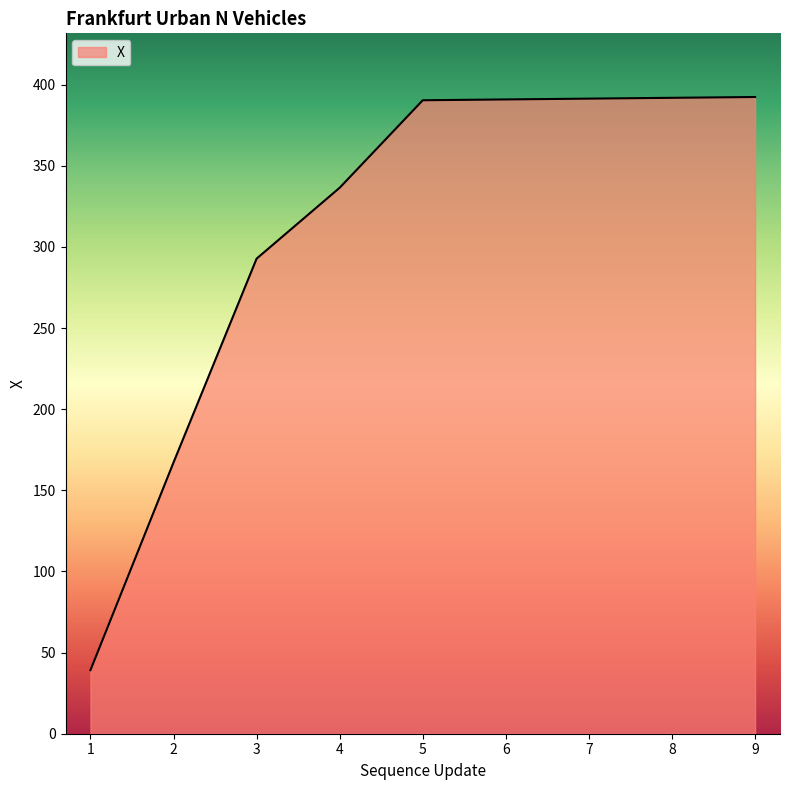

How many values are below 390?

4